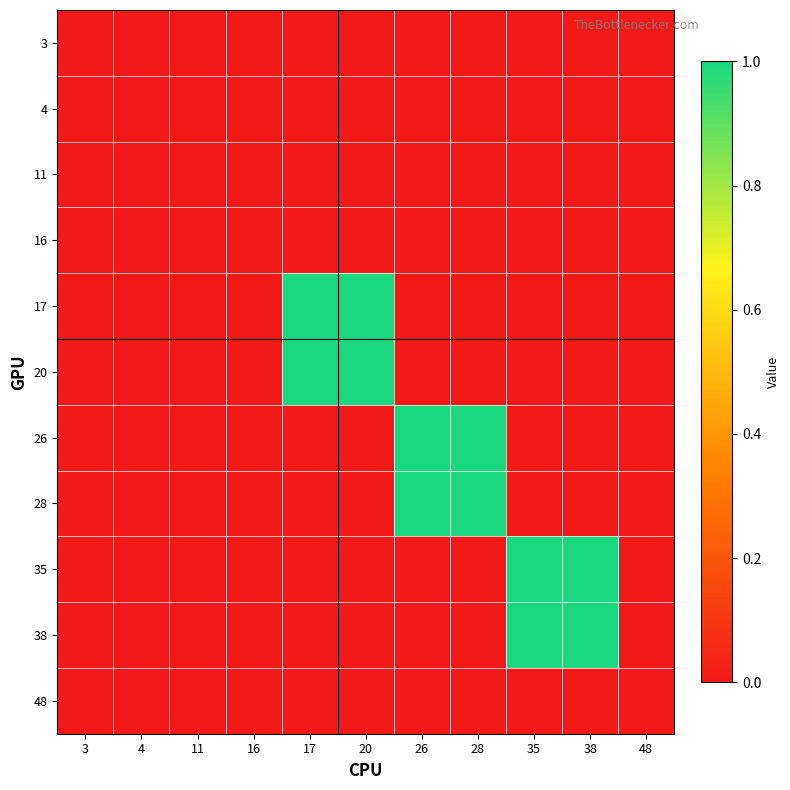

Reading right to left, transcribe all the data shown in this chart.

3: 48=0	38=0	35=0	28=0	26=0	20=0	17=0	16=0	11=0	4=0	3=0
4: 48=0	38=0	35=0	28=0	26=0	20=0	17=0	16=0	11=0	4=0	3=0
11: 48=0	38=0	35=0	28=0	26=0	20=0	17=0	16=0	11=0	4=0	3=0
16: 48=0	38=0	35=0	28=0	26=0	20=0	17=0	16=0	11=0	4=0	3=0
17: 48=0	38=0	35=0	28=0	26=0	20=1	17=1	16=0	11=0	4=0	3=0
20: 48=0	38=0	35=0	28=0	26=0	20=1	17=1	16=0	11=0	4=0	3=0
26: 48=0	38=0	35=0	28=1	26=1	20=0	17=0	16=0	11=0	4=0	3=0
28: 48=0	38=0	35=0	28=1	26=1	20=0	17=0	16=0	11=0	4=0	3=0
35: 48=0	38=1	35=1	28=0	26=0	20=0	17=0	16=0	11=0	4=0	3=0
38: 48=0	38=1	35=1	28=0	26=0	20=0	17=0	16=0	11=0	4=0	3=0
48: 48=0	38=0	35=0	28=0	26=0	20=0	17=0	16=0	11=0	4=0	3=0